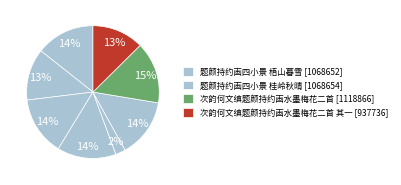

Count the number of slices in the pie.

8